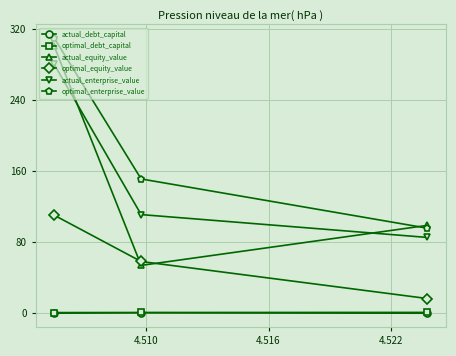

What is the greatest value displayed?

310.1